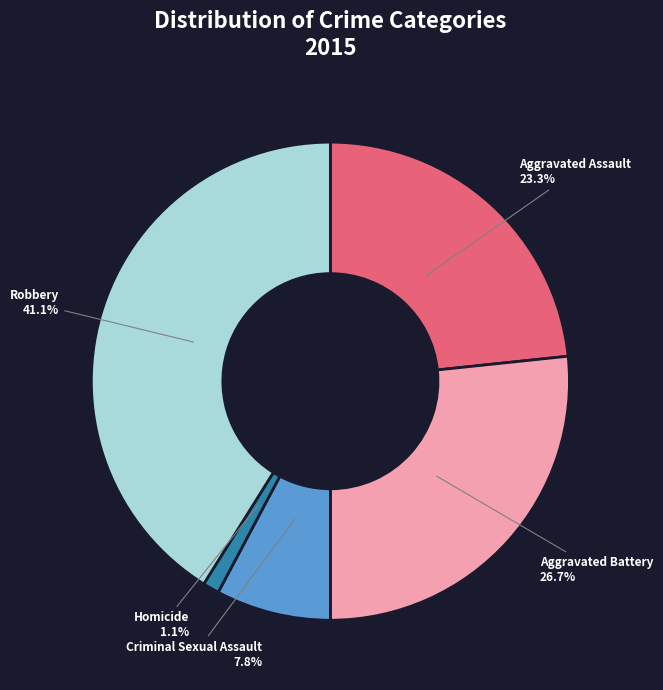

Is there a majority slice in this chart?

No